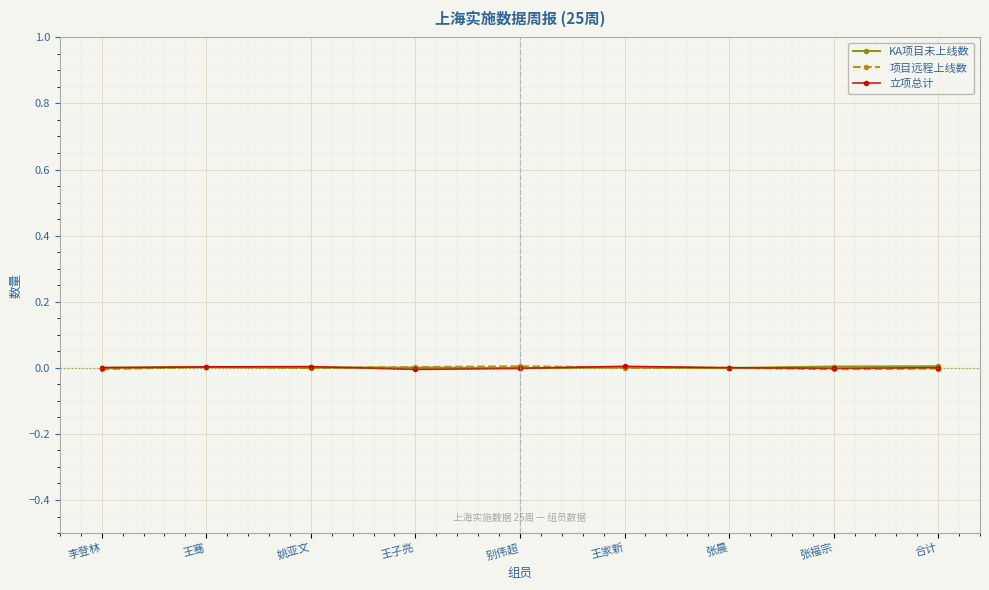

How many lines are shown in the chart?

3